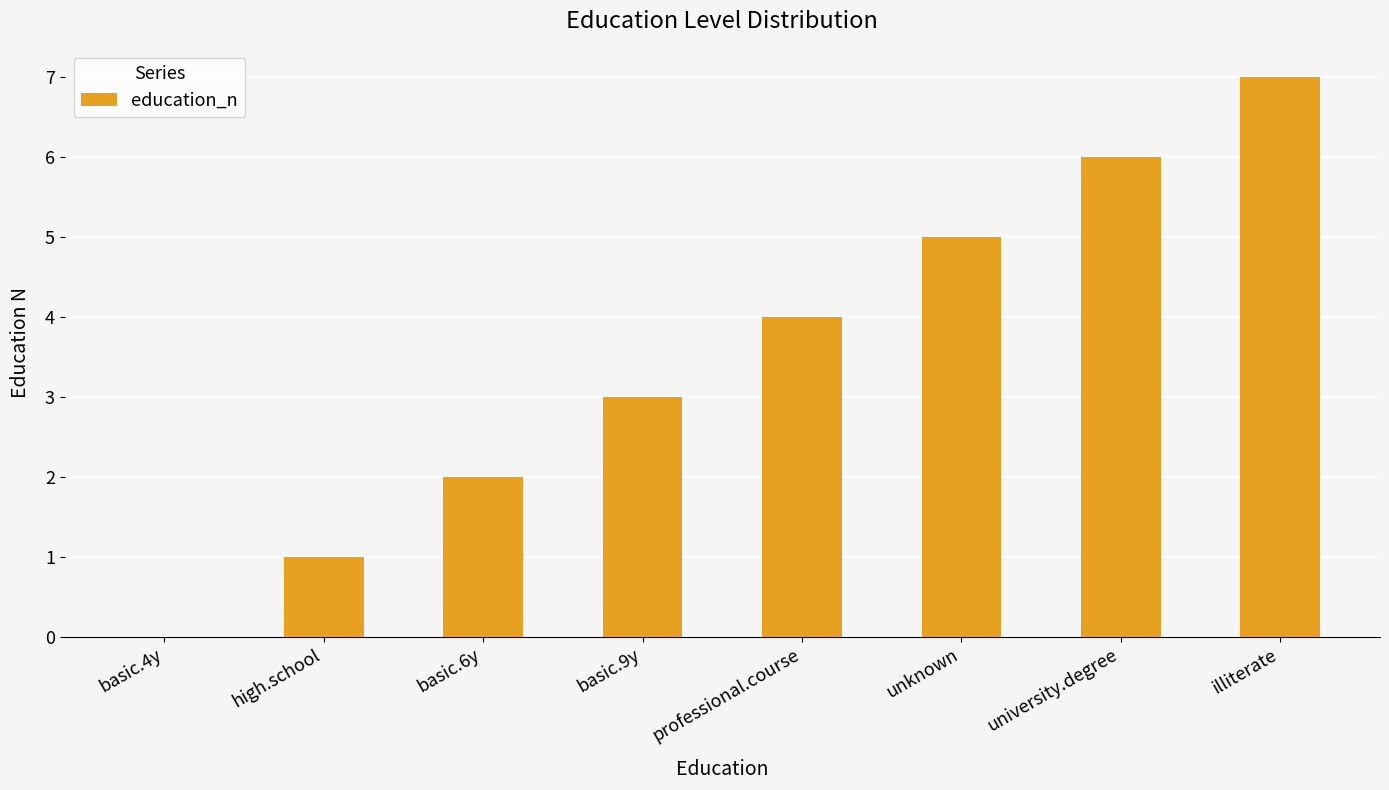

What is the approximate value at unknown?

5